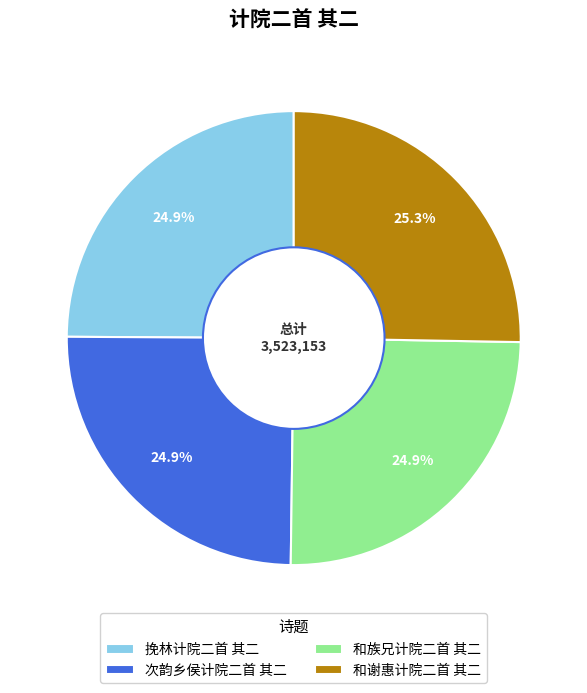

What is the ratio of the value at 挽林计院二首 其二 to the value at 和族兄计院二首 其二?

1.0